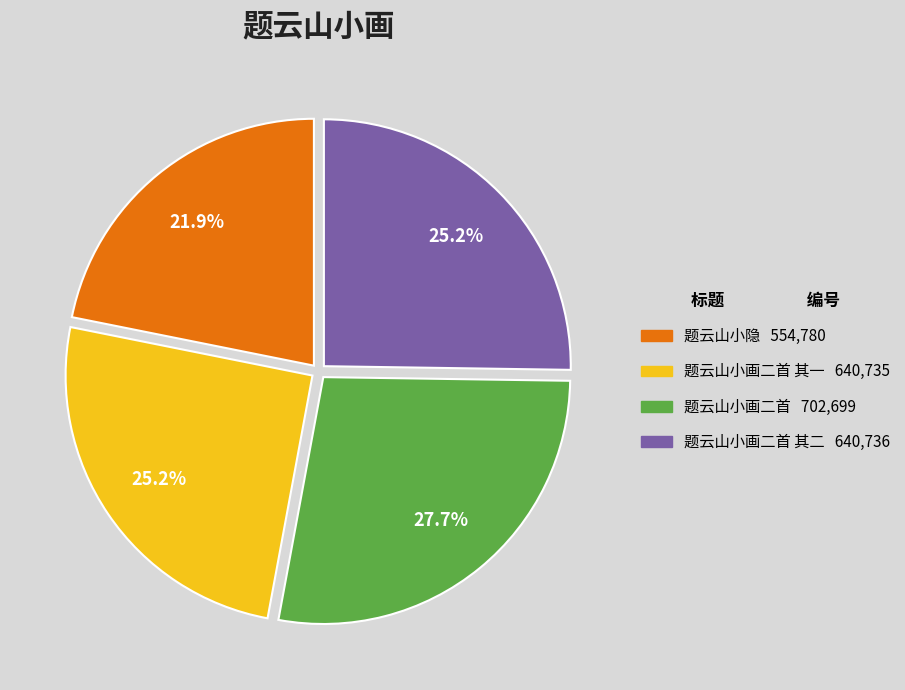

Count the number of slices in the pie.

4